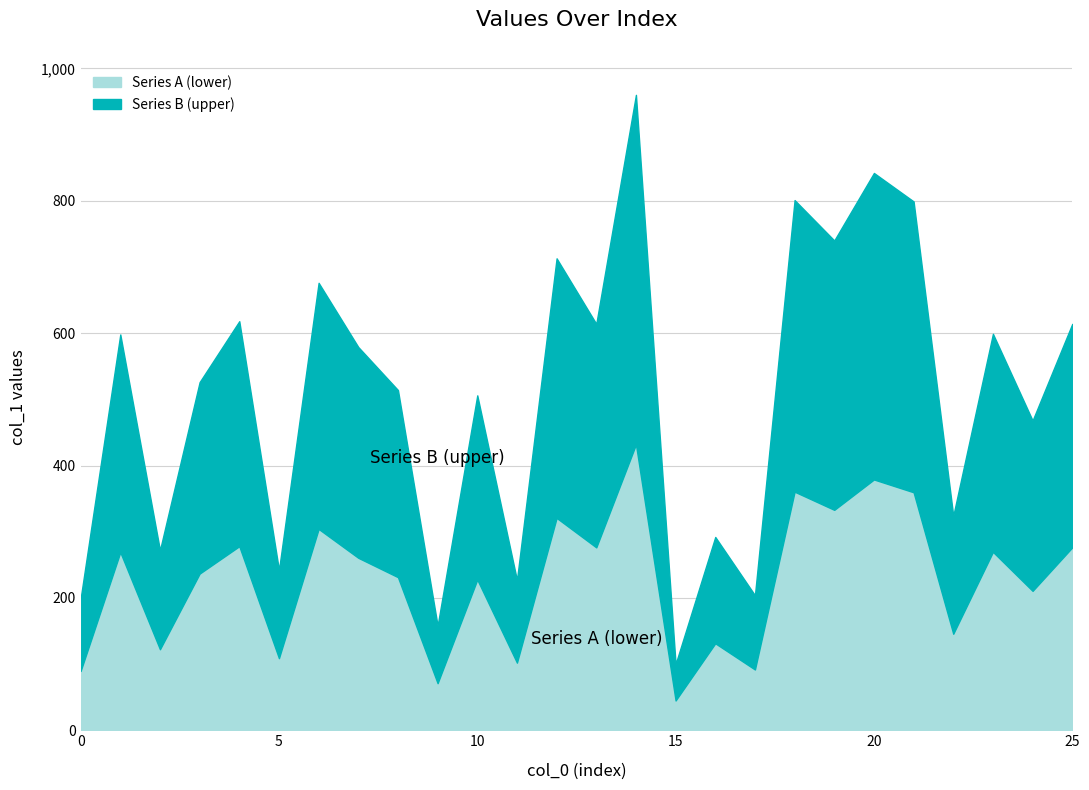

Read the value at 14.

960